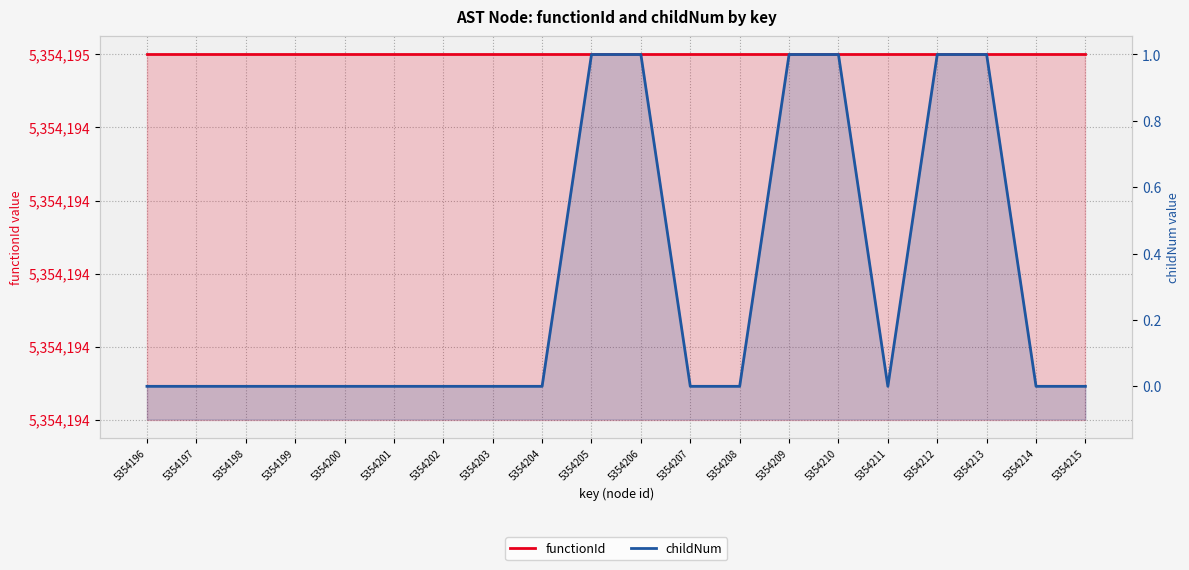

True or false: childNum and functionId cross at least once.

False